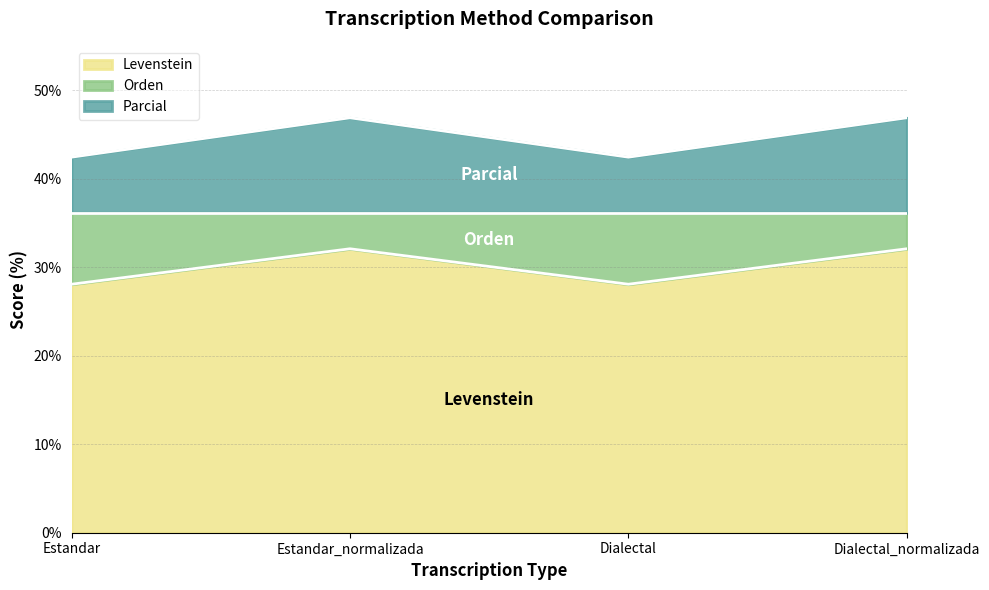

What is the label of the 1st point from the left?

Estandar